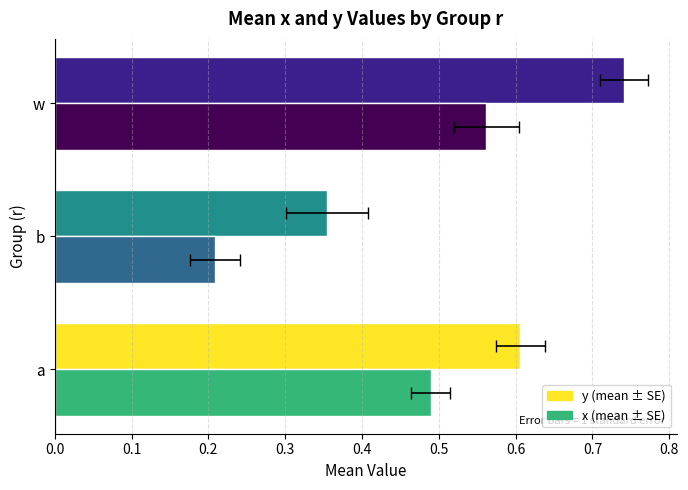

What is the minimum value shown in the chart?

0.2